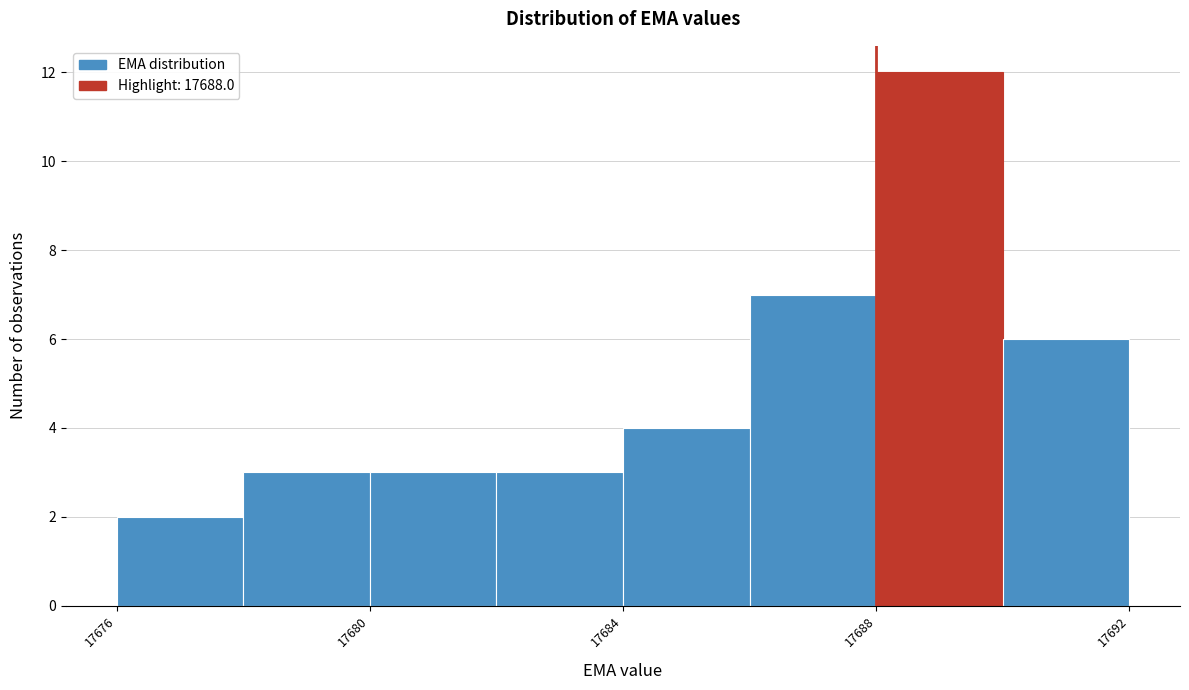

How tall is the bar that spans 17676 to 17678 on the x-axis? The values are not printed on the chart, so give them approximately, as read against the axis.

2